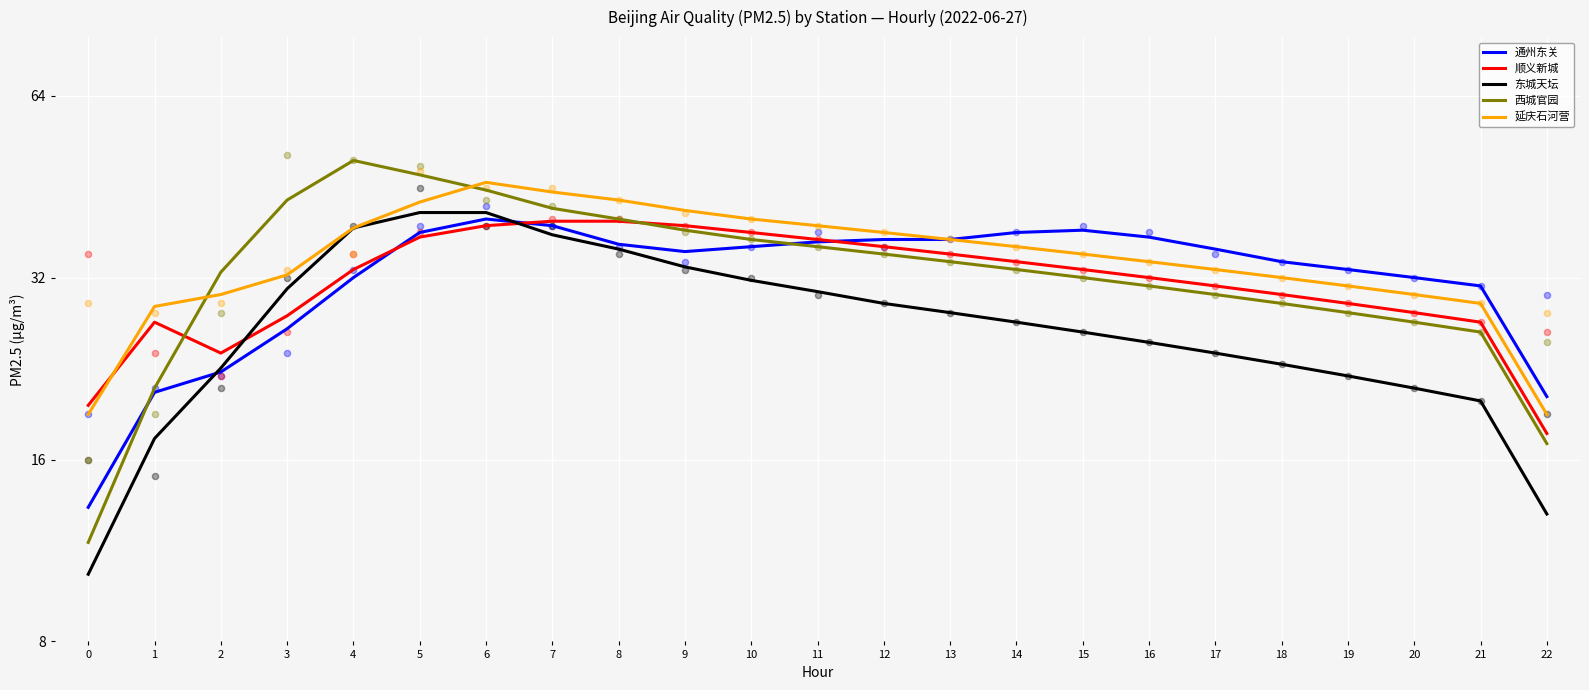

Which series has the largest total across all categories?

延庆石河营